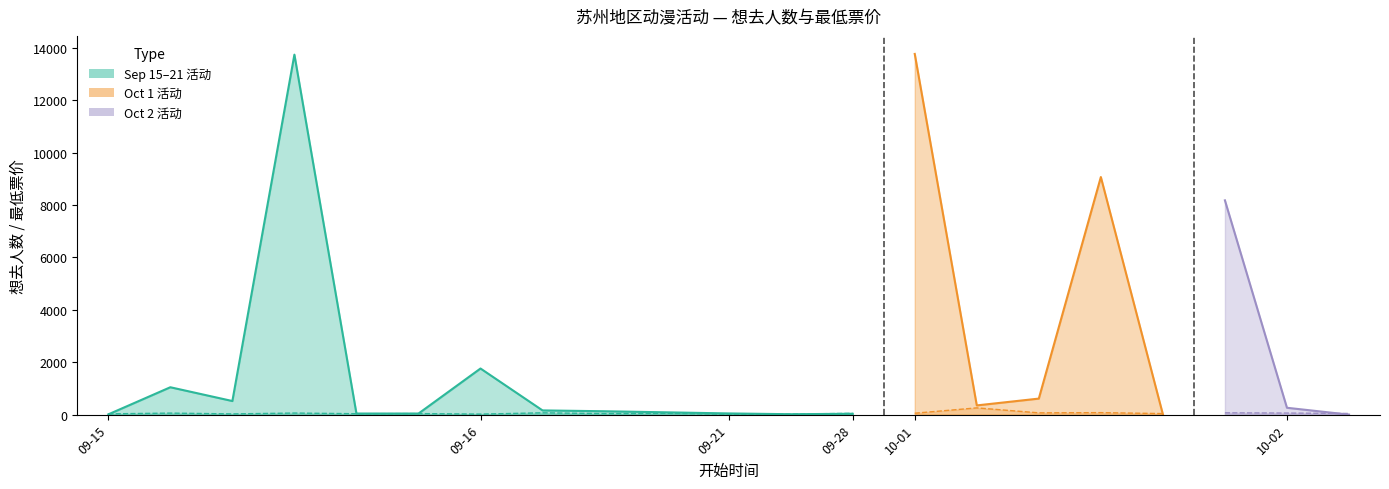

Reading right to left, transcribe all the data shown in this chart.

想去人数: 2024-10-02=0.0	2024-10-02=262.0	2024-10-01=8176.0	2024-10-01=10.0	2024-10-01=9065.0	2024-10-01=612.0	2024-10-01=352.0	2024-10-01=13762.0	2024-09-28=33.0	2024-09-21=16.0	2024-09-21=46.0	2024-09-16=88.0	2024-09-16=129.0	2024-09-16=161.0	2024-09-16=1760.0	2024-09-15=41.0	2024-09-15=42.0	2024-09-15=13735.0	2024-09-15=519.0	2024-09-15=1045.0	2024-09-15=10.0
最低票价: 2024-10-02=45.0	2024-10-02=60.0	2024-10-01=70.0	2024-10-01=39.9	2024-10-01=76.0	2024-10-01=68.0	2024-10-01=258.0	2024-10-01=54.0	2024-09-28=50.0	2024-09-21=20.0	2024-09-21=20.0	2024-09-16=50.0	2024-09-16=39.9	2024-09-16=69.0	2024-09-16=20.0	2024-09-15=40.0	2024-09-15=35.0	2024-09-15=60.0	2024-09-15=28.0	2024-09-15=58.0	2024-09-15=30.0